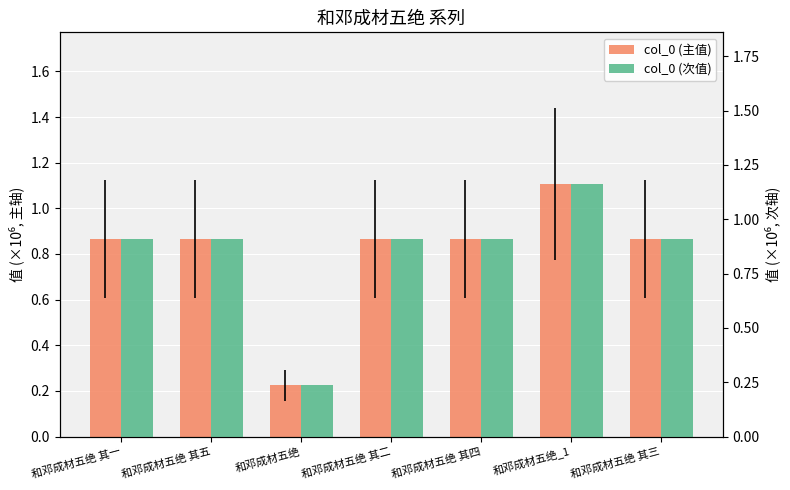

Which series has the widest spread of values?

col_0 (次值)